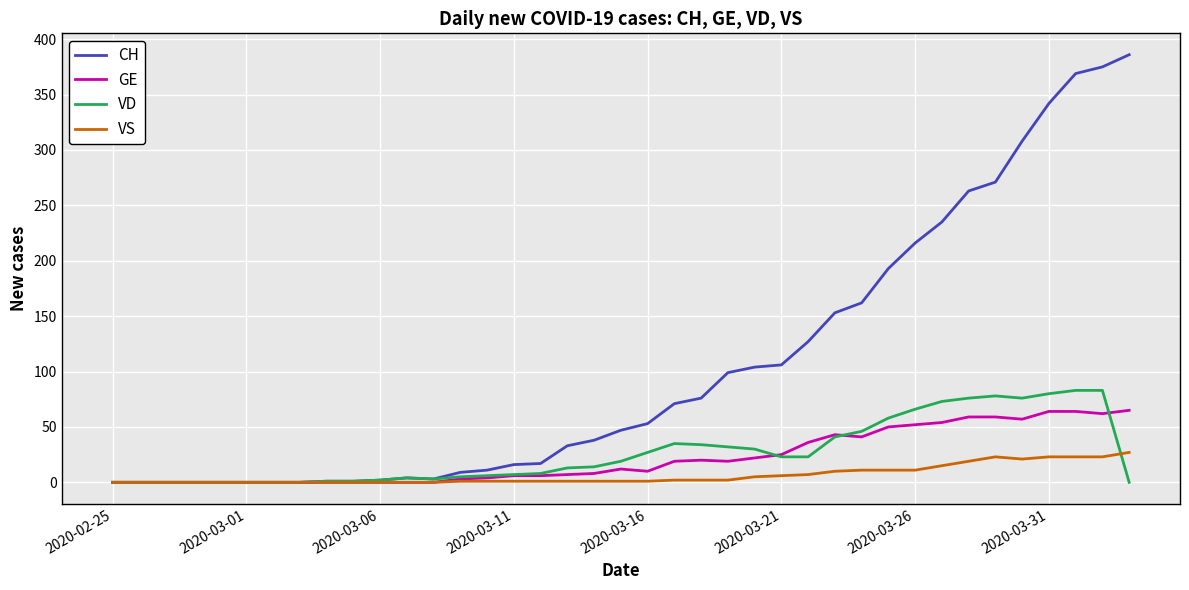

Rank the series by their maximum value, from highest to lowest.

CH, VD, GE, VS